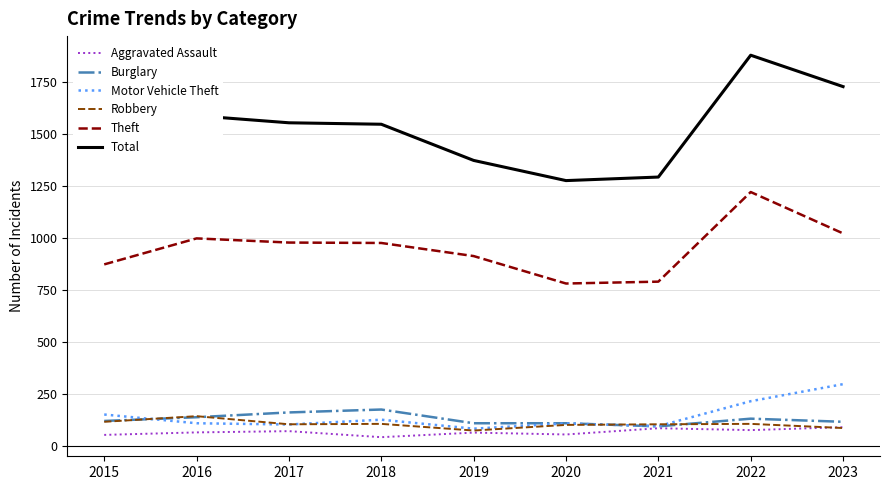

Which series changed the most between 2018 and 2021?

Total